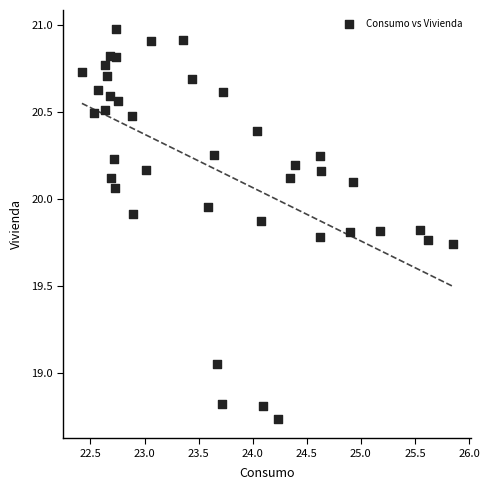

What is the range of Y values (max minus min)?

2.2